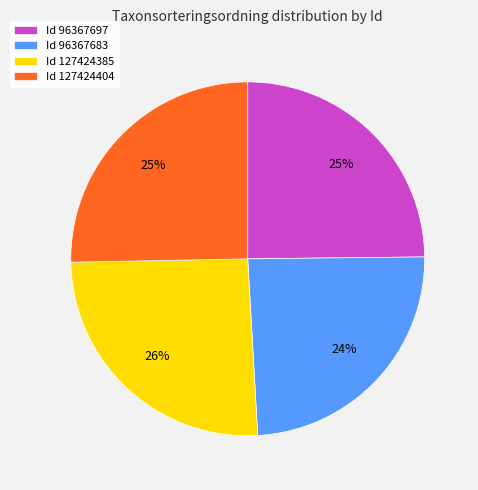

Approximately how many times larger is the value at Id 127424385 compared to Id 96367697?

1.0